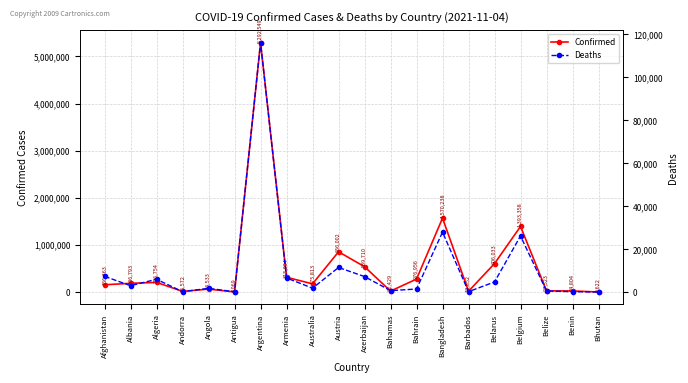

Rank the categories by Confirmed value from highest to lowest.

Argentina, Bangladesh, Belgium, Austria, Belarus, Azerbaijan, Armenia, Bahrain, Algeria, Albania, Australia, Afghanistan, Angola, Belize, Benin, Bahamas, Barbados, Andorra, Antigua, Bhutan